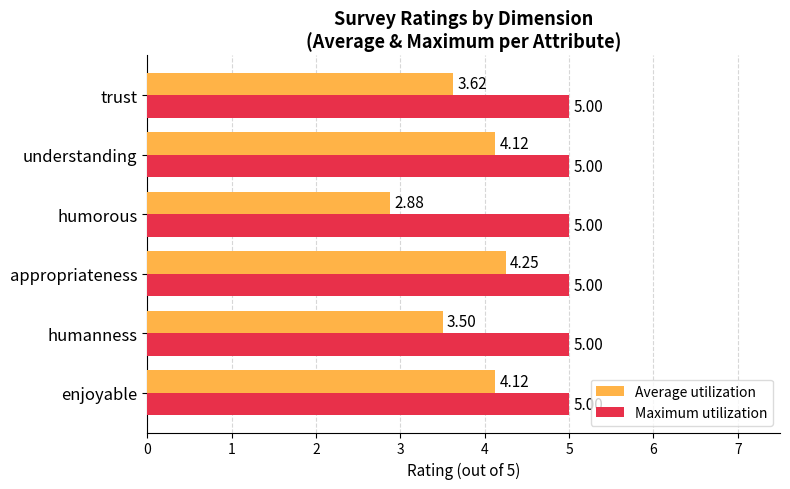

Rank the series by their maximum value, from lowest to highest.

Average utilization, Maximum utilization